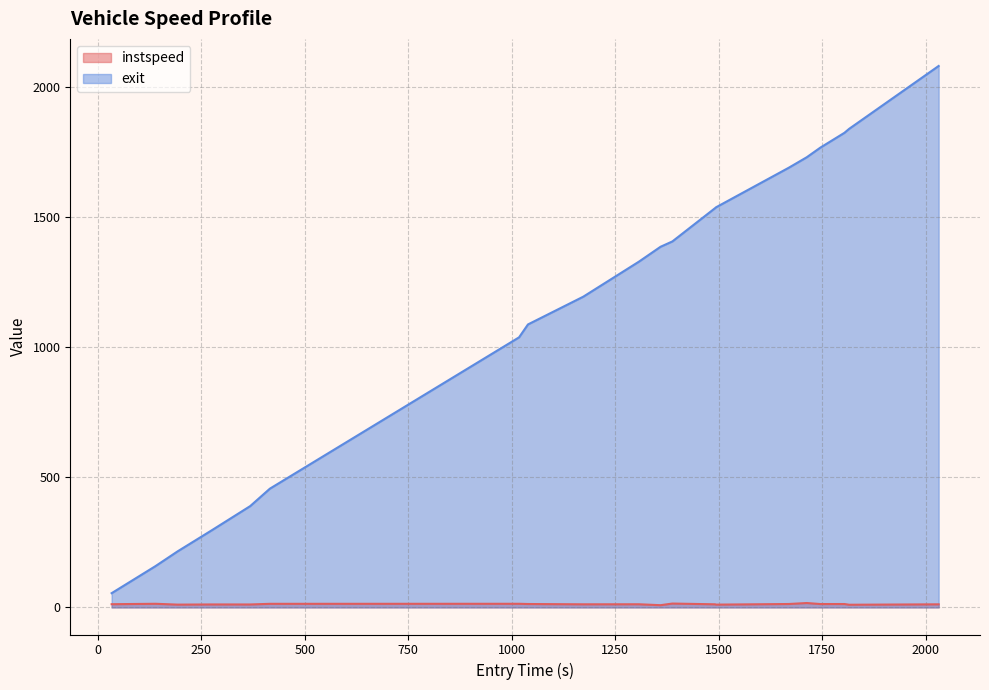

What is the value of the instspeed point at the 9th from the left?

12.0